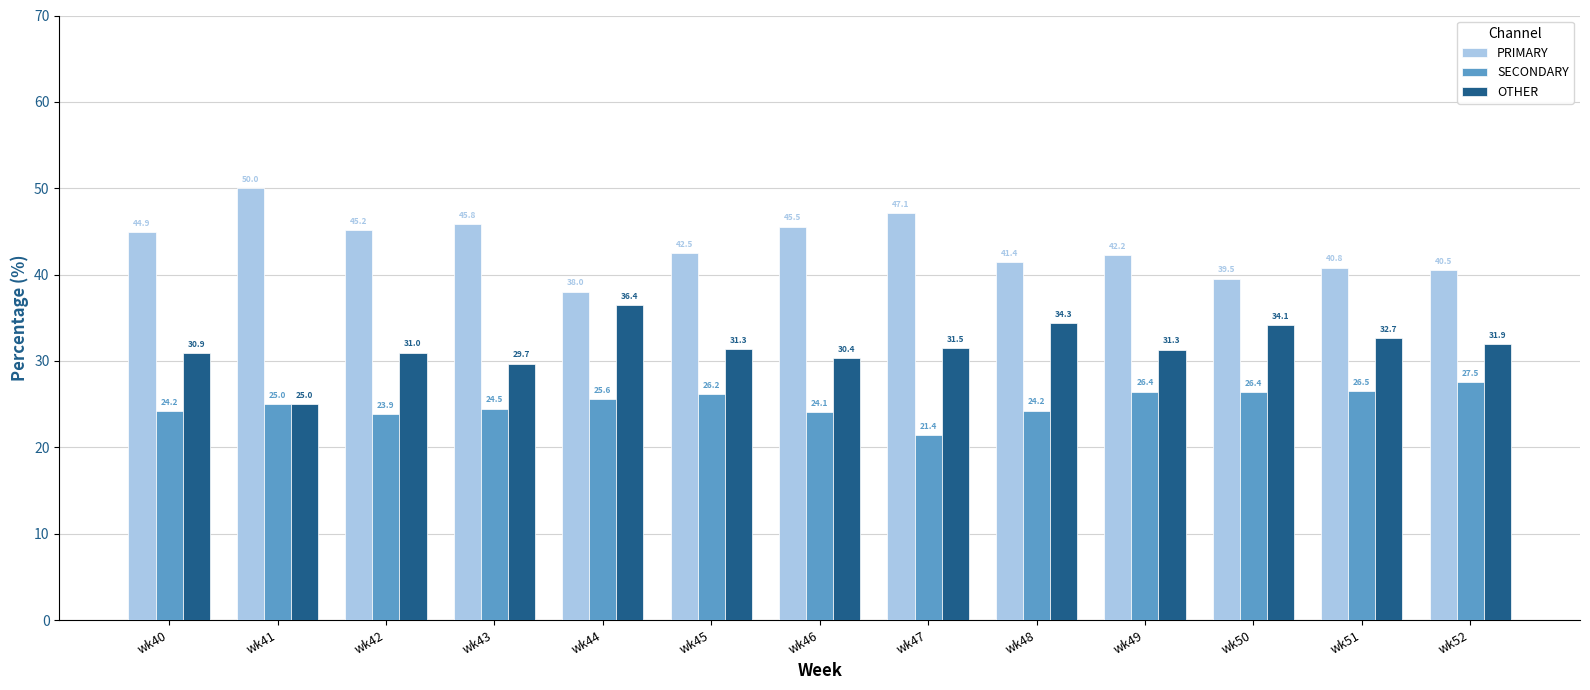

True or false: SECONDARY has a value of 7.2 at wk43.

False